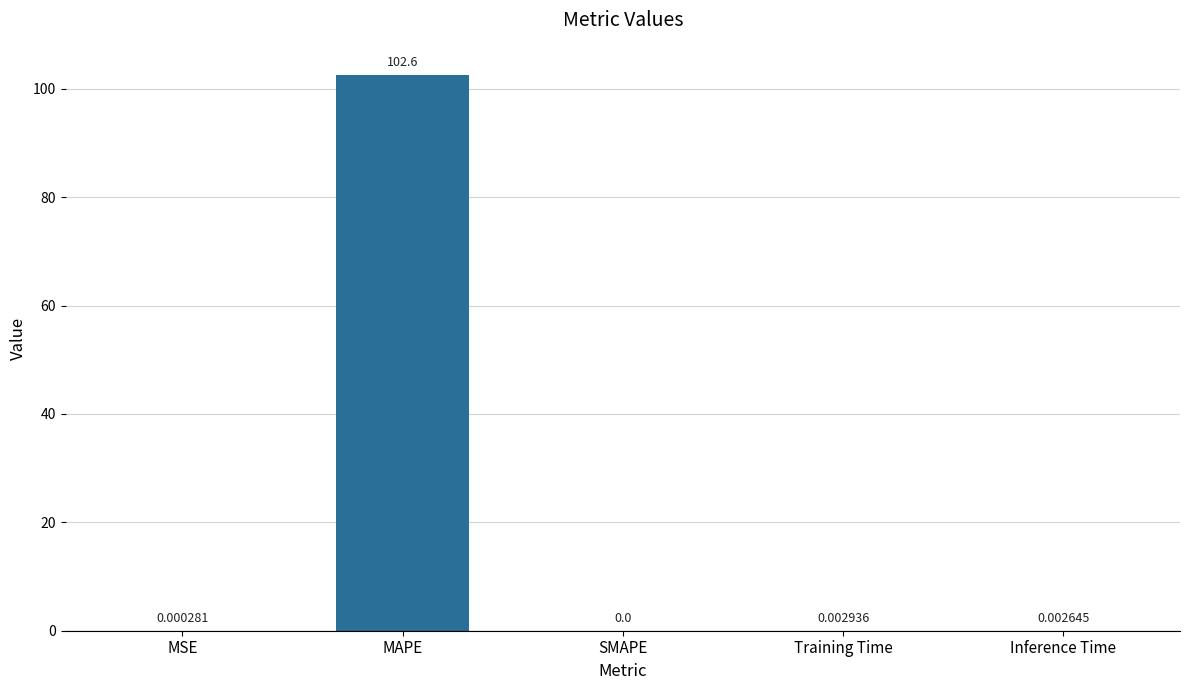

At which category does the chart reach its peak across all series?

MAPE